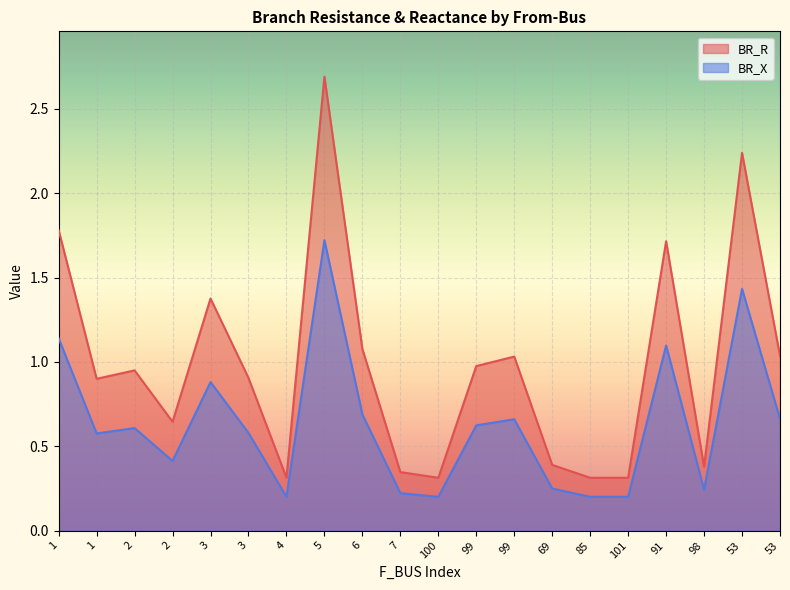

At which category is the sum across all series the highest?

5